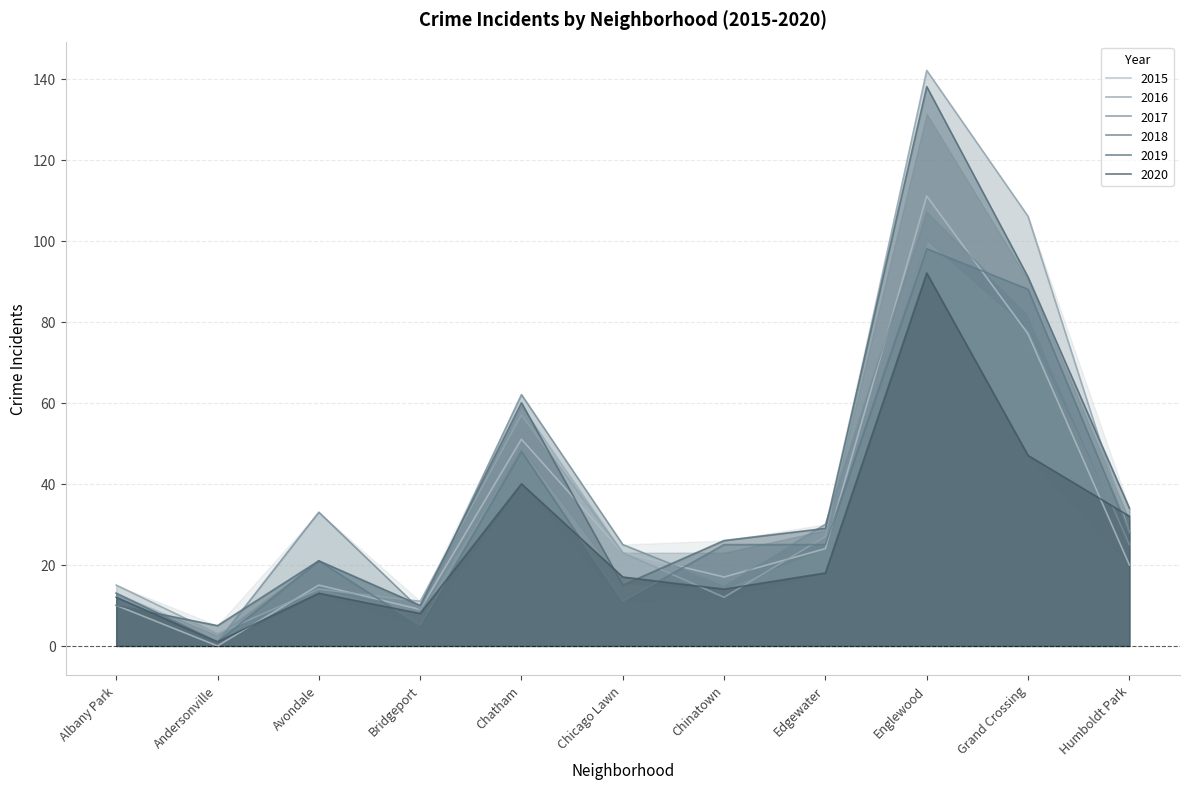

What is the sum of the 2019 values at Chinatown and Andersonville?

31